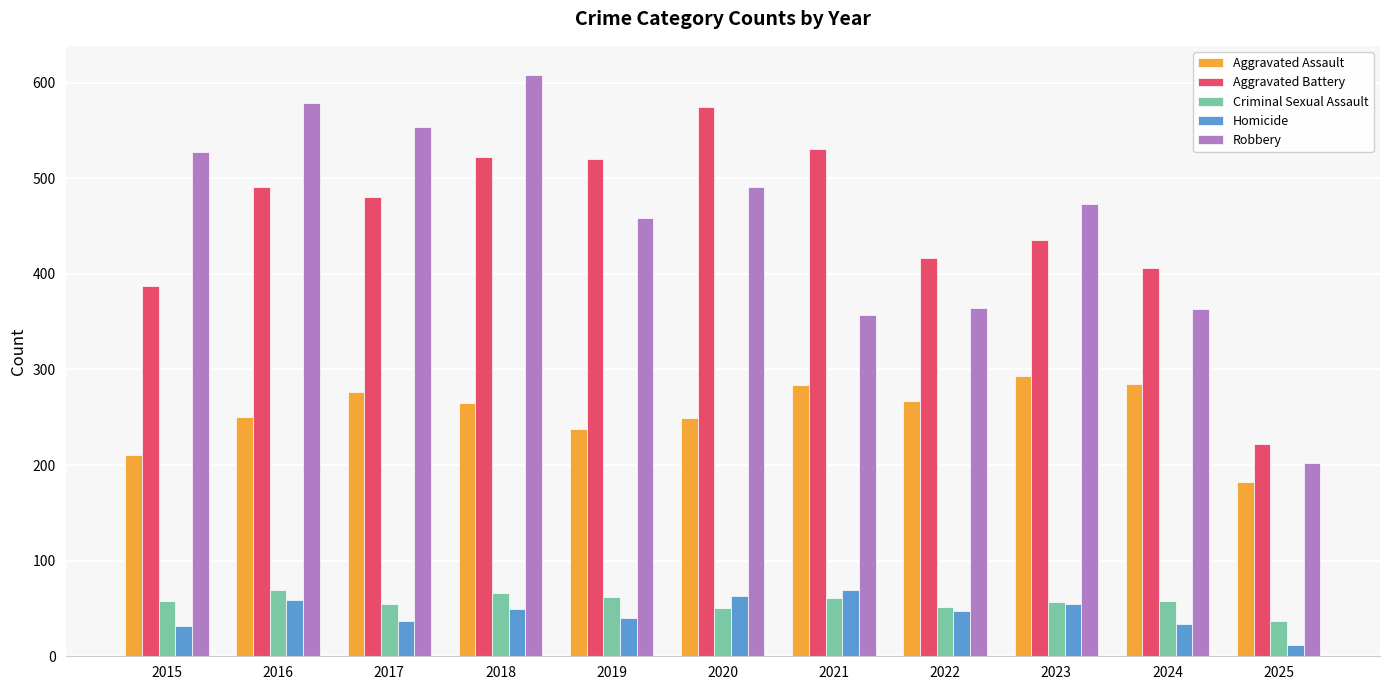

What is the minimum value shown in the chart?

12